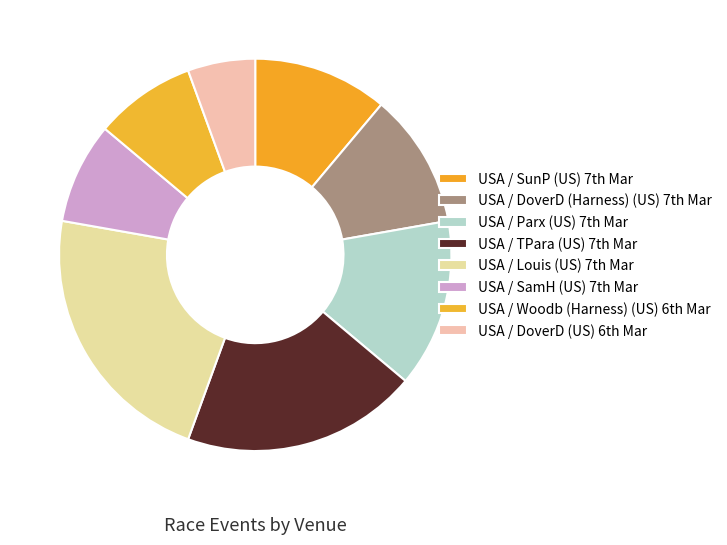

How many slices are in this pie chart?

8